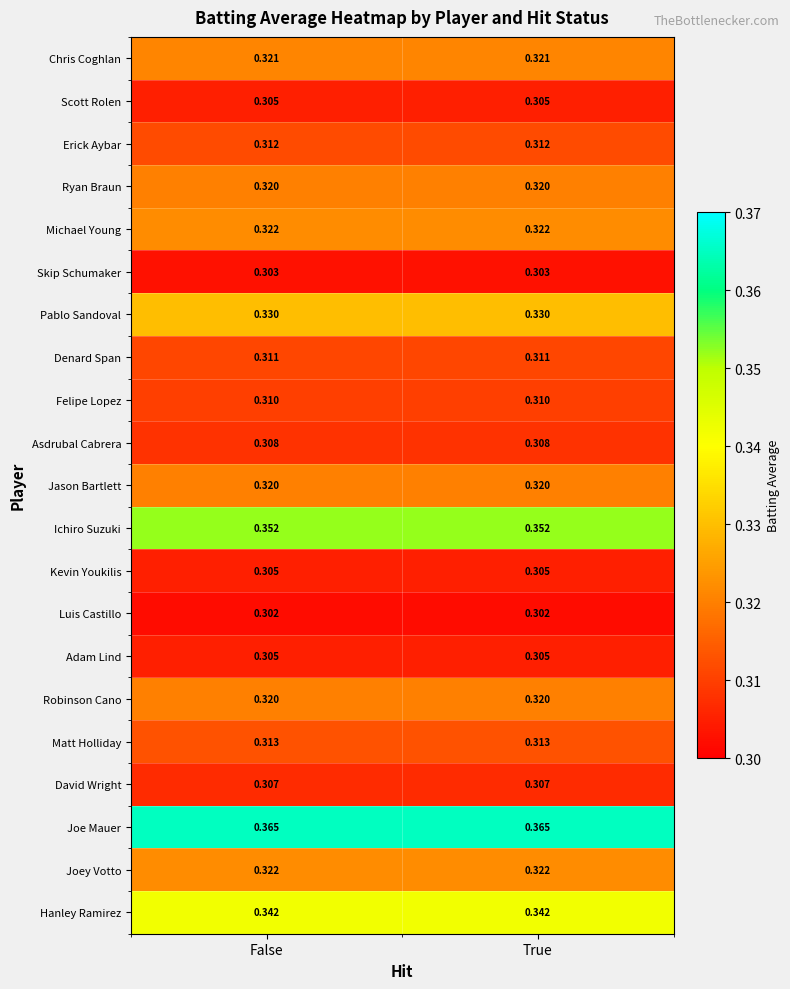

Which series has the largest total across all categories?

Joe Mauer